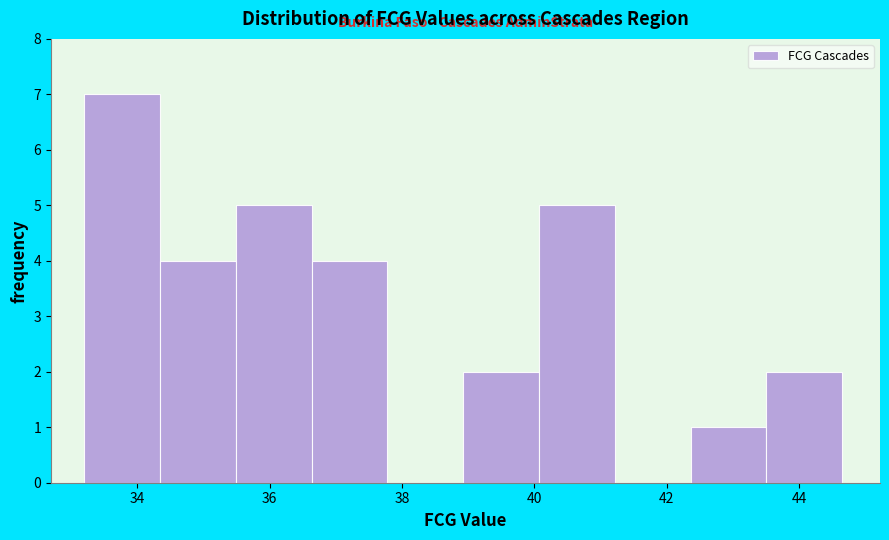

Over which range of the x-axis is the bar tallest?

33.2 to 34.4